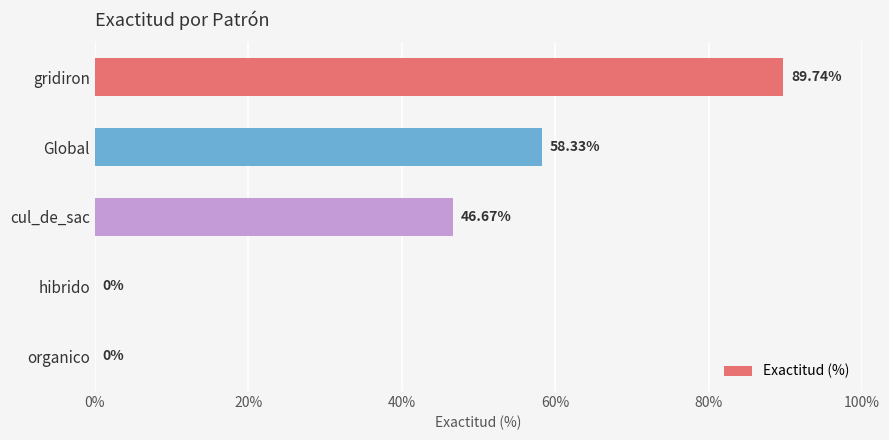

Are the bars grouped side by side (vs. stacked)?

No